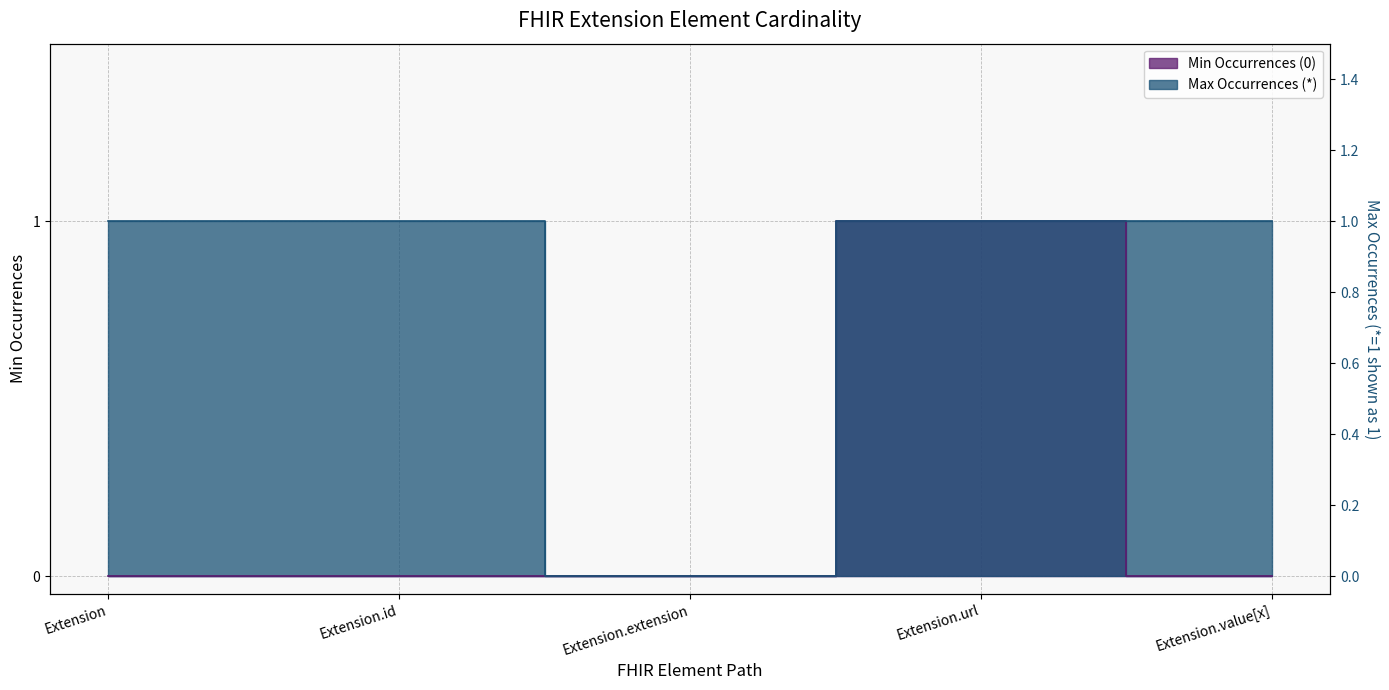

How many lines are shown in the chart?

2